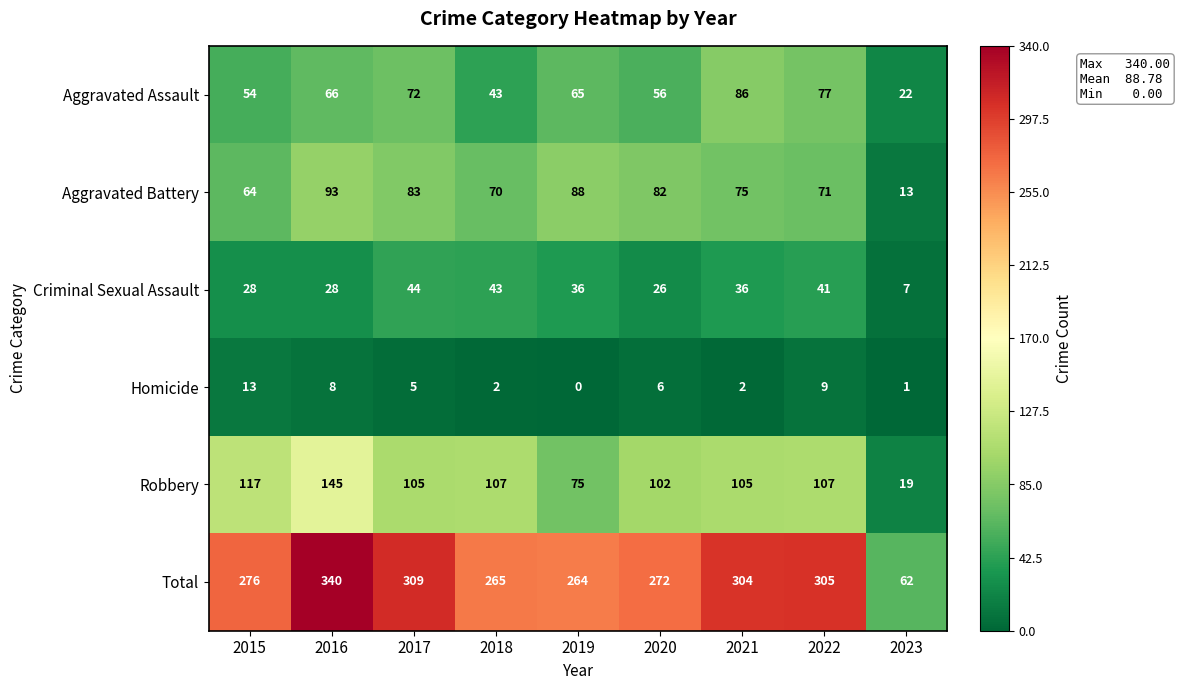

Which series has the widest spread of values?

Total